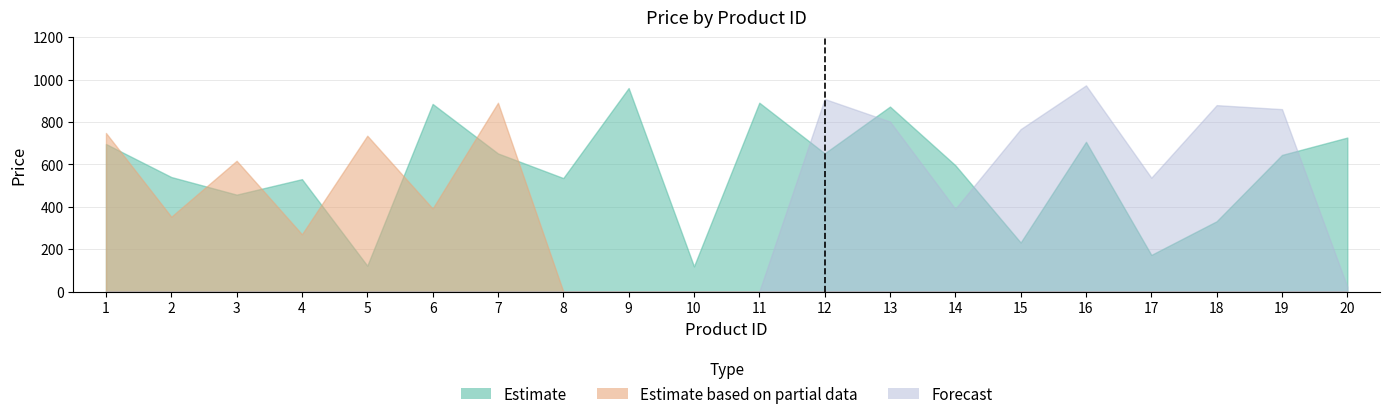

At which label does Estimate first exceed 644?

1